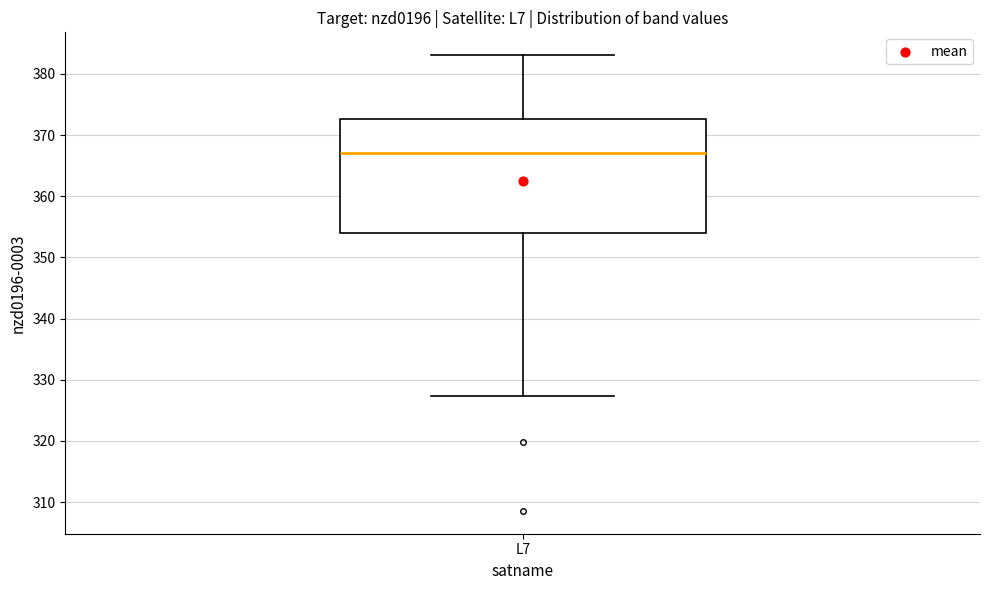

Transcribe this box plot: give where the median line is, the range the box spans, and where the two whiskers end, as read against the y-axis. The values are not printed on the chart, so give them approximately, as read against the axis.

median 367, box 354 to 373, whiskers 327 to 383